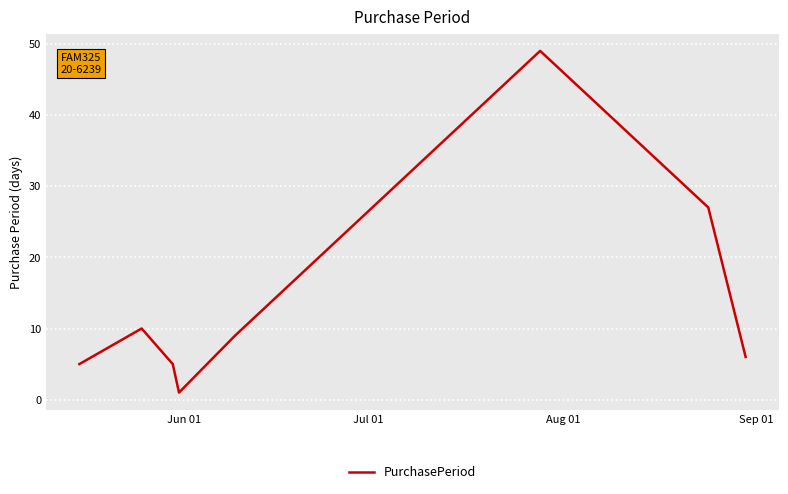

What is the average value?

14